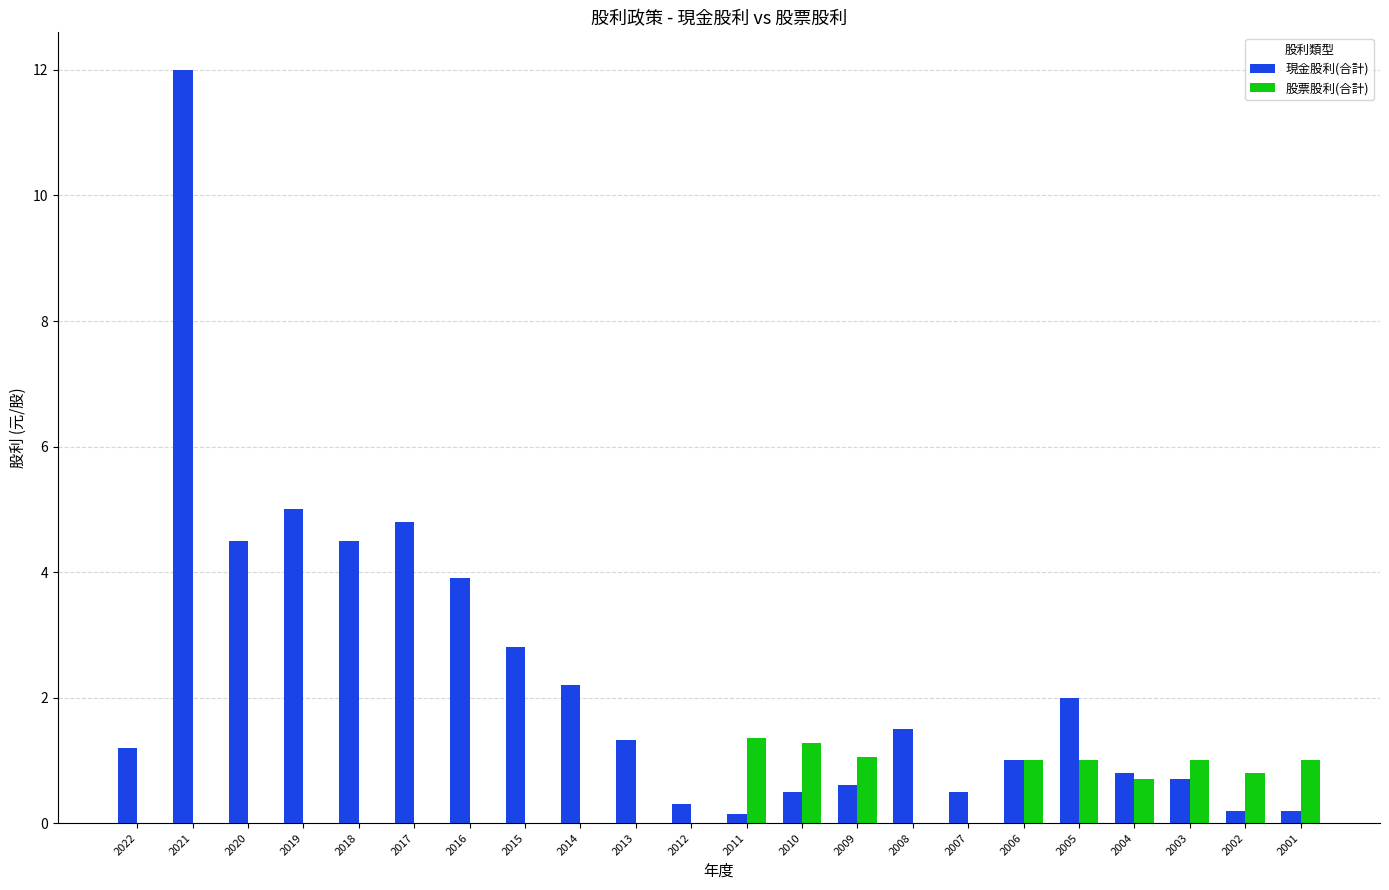

The 股票股利(合計) series shows 0.0 at 2014. True or false?

True